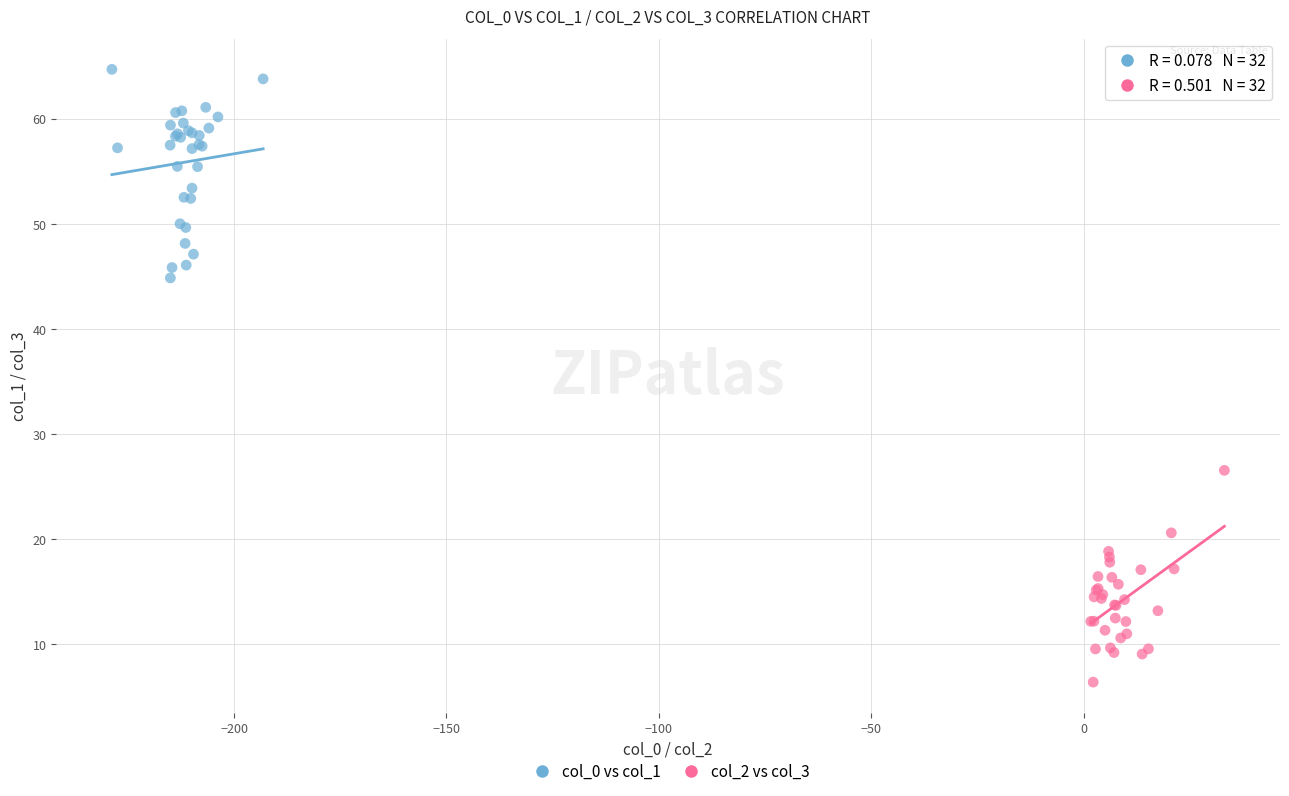

Which series contains the lowest Y value?

col_2 vs col_3